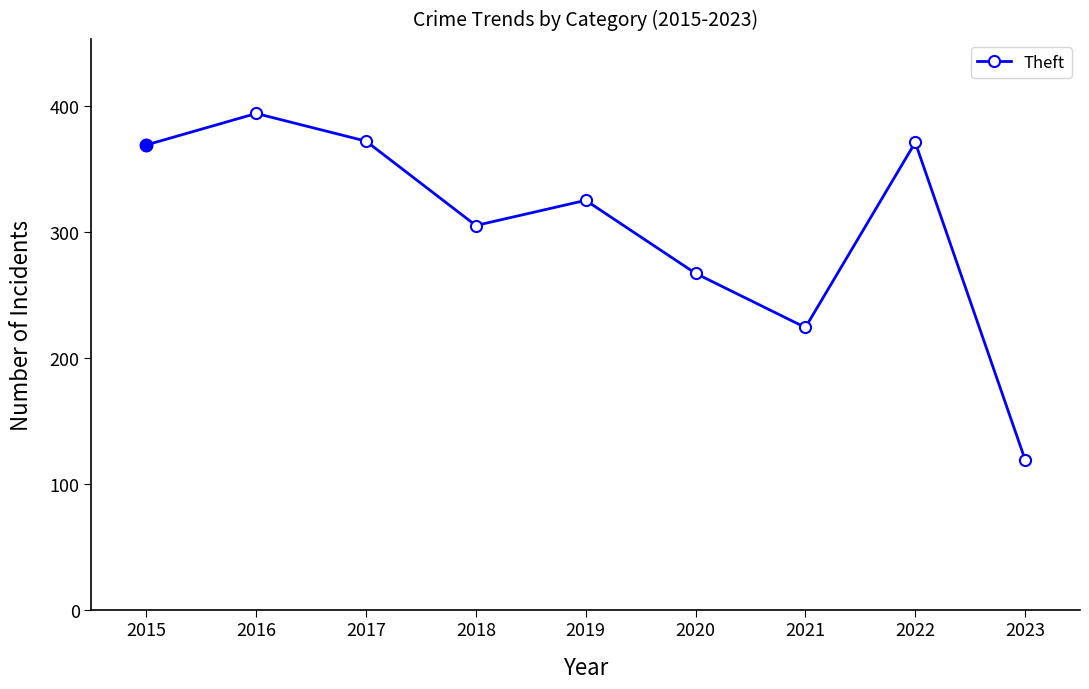

What is the maximum value shown in the chart?

394